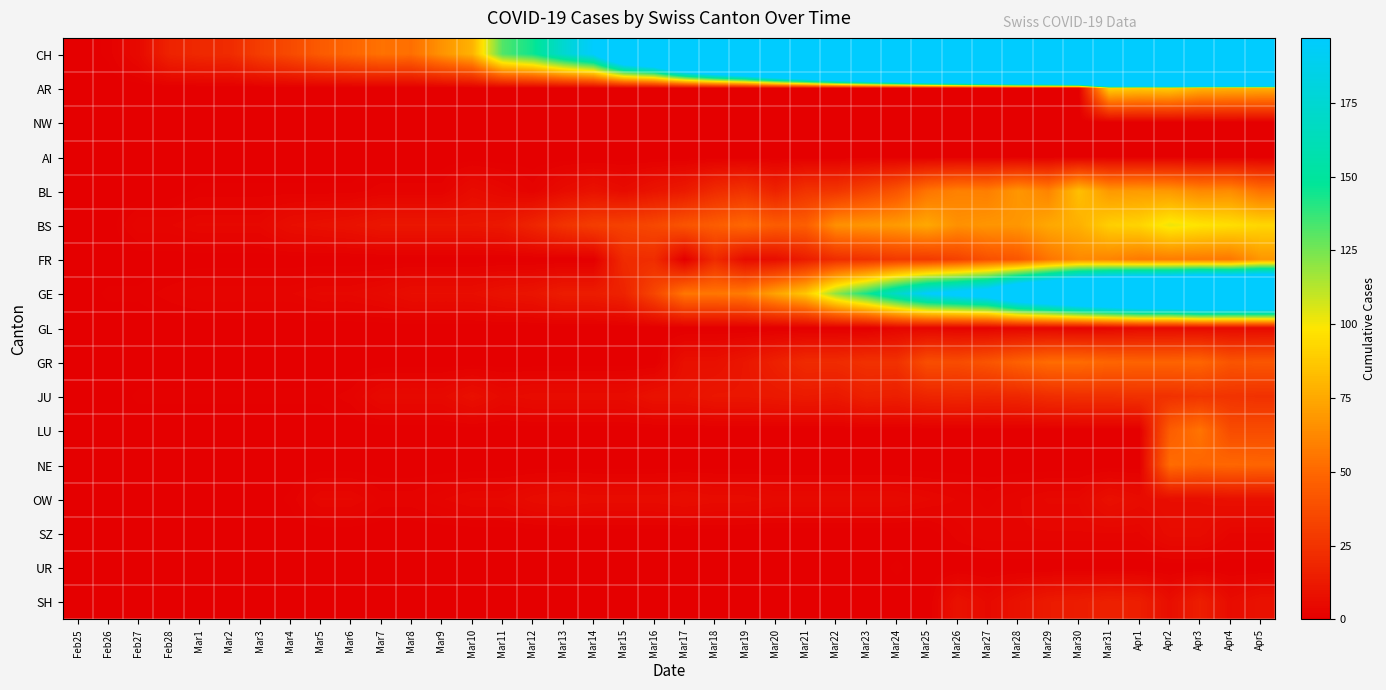

What is the greatest value displayed?

2002